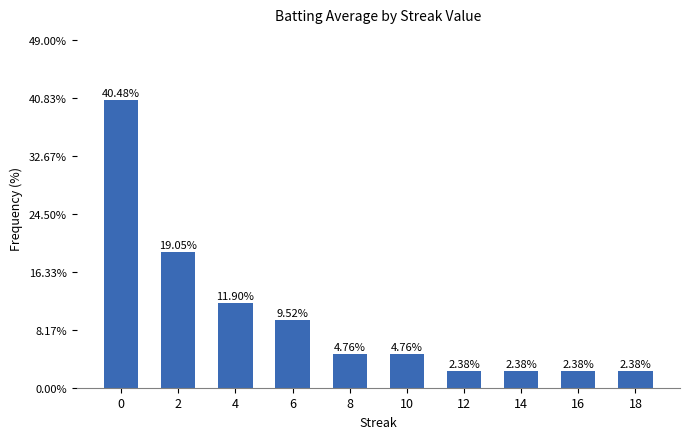

Count the number of data series in this chart.

1